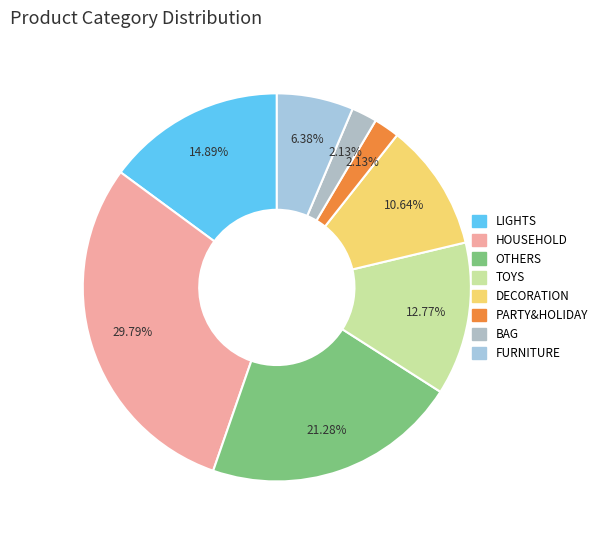

Which has a higher value, BAG or PARTY&HOLIDAY?

BAG